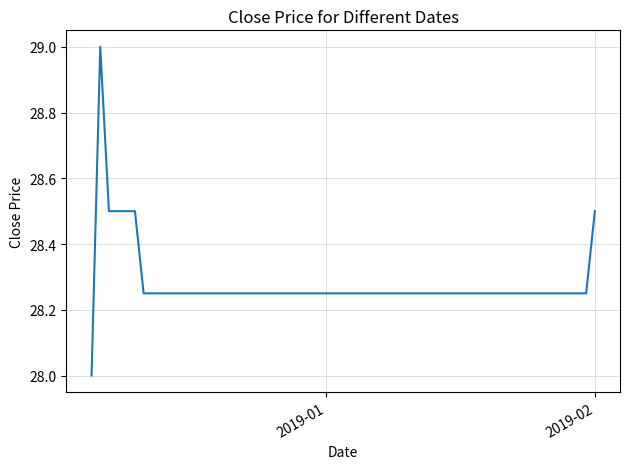

What is the maximum value shown in the chart?

29.0